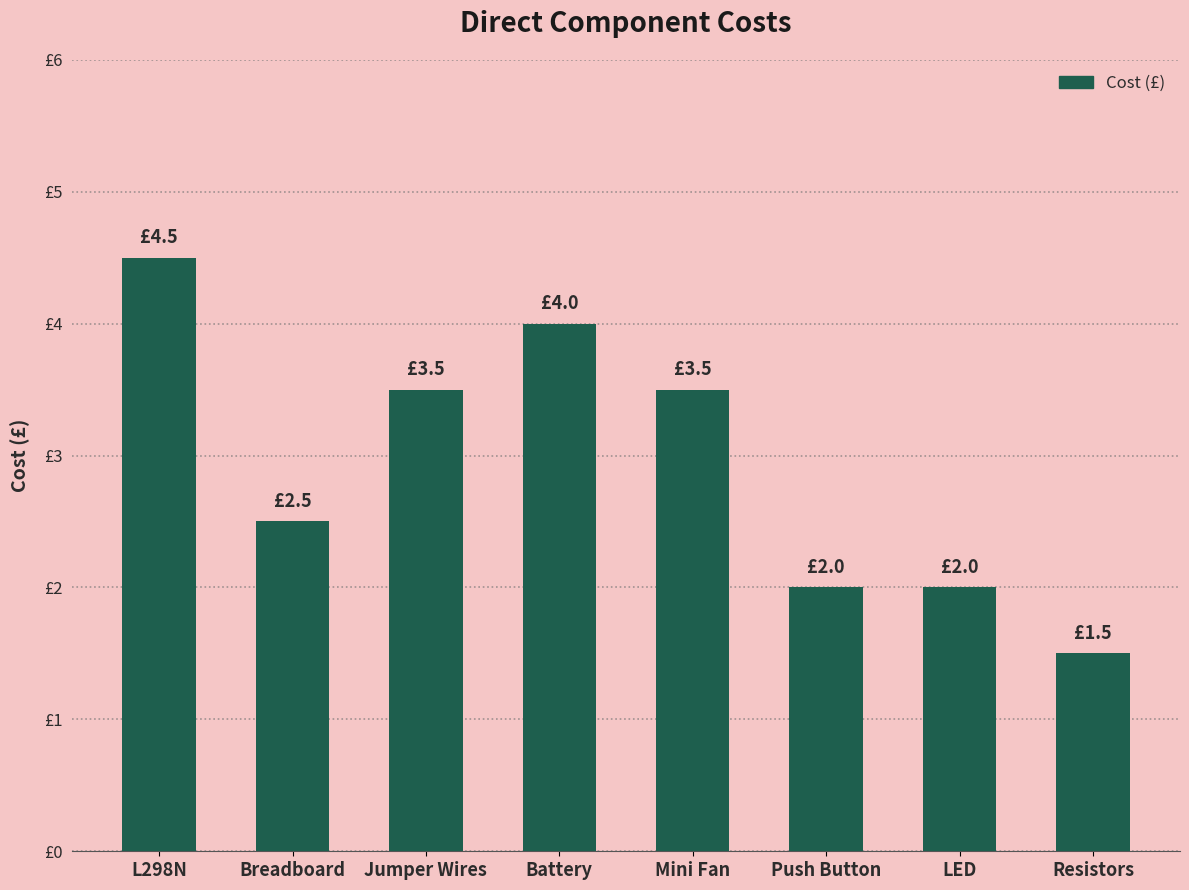

Are the bars horizontal?

No